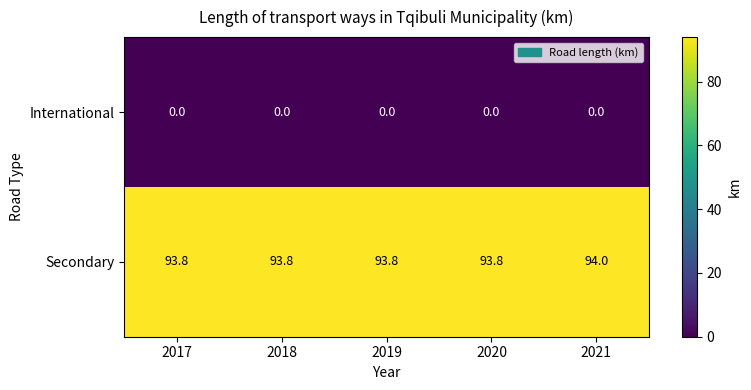

Reading left to right, what are all the values shown in this chart?

International: 2017=0.0	2018=0.0	2019=0.0	2020=0.0	2021=0.0
Secondary: 2017=93.8	2018=93.8	2019=93.8	2020=93.8	2021=94.0